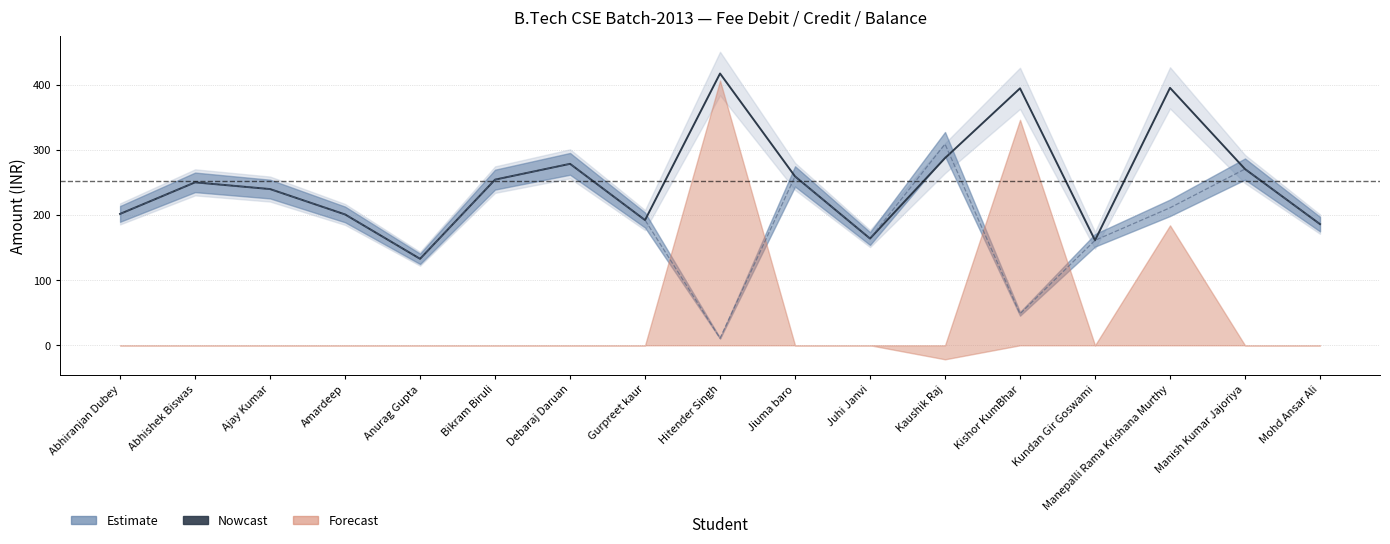

The chart shows a value of 147.3 at Manish Kumar Jajoriya. True or false?

False